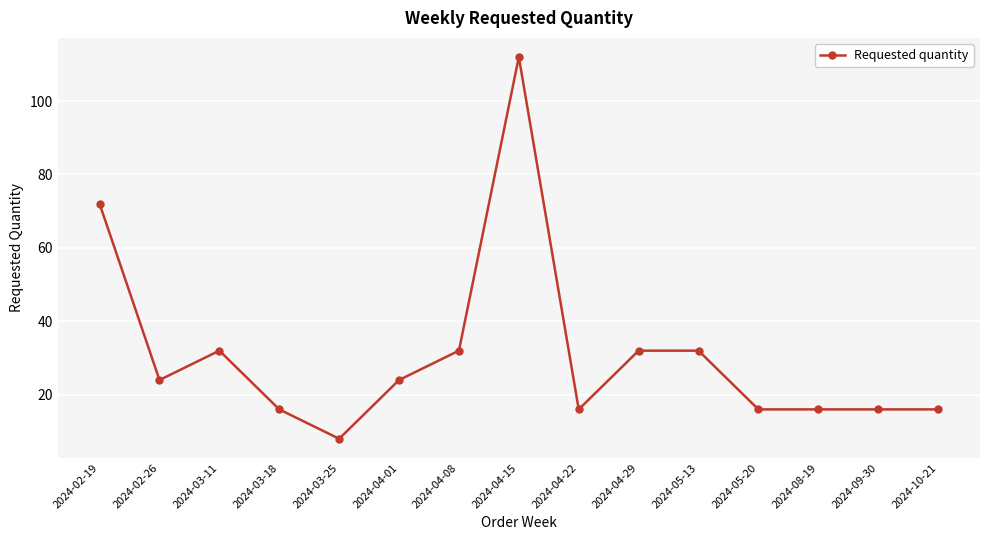

At which category does the chart reach its peak across all series?

2024-04-15